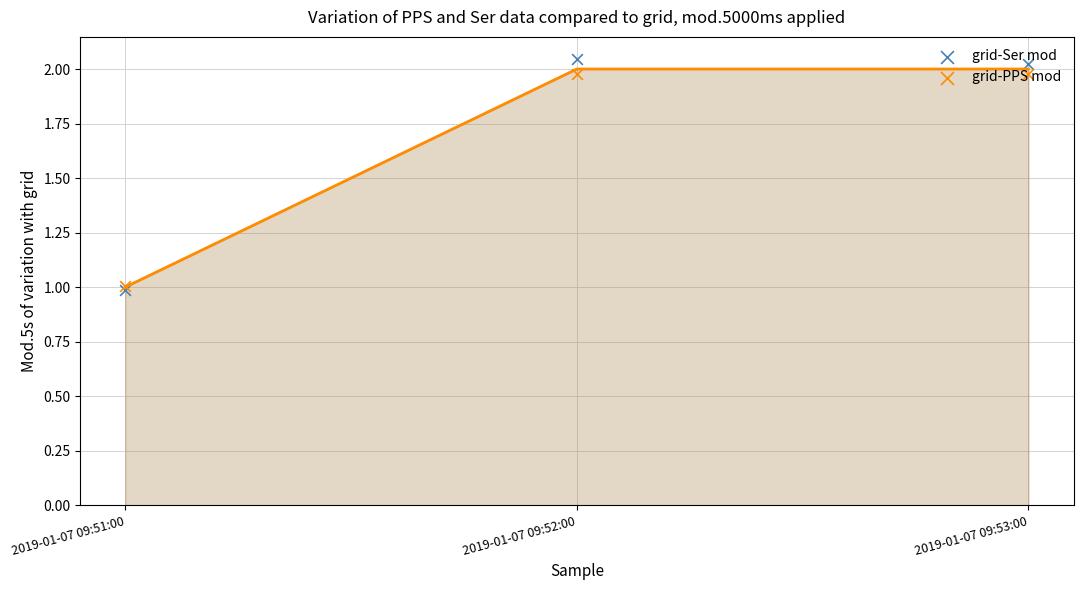

Which series reaches the minimum Y coordinate?

grid-Ser mod